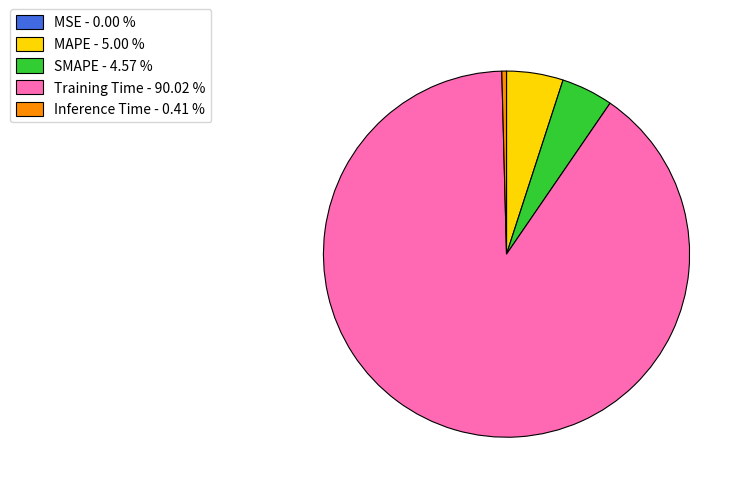

Between MAPE - 5.00 % and Training Time - 90.02 %, which is larger?

Training Time - 90.02 %